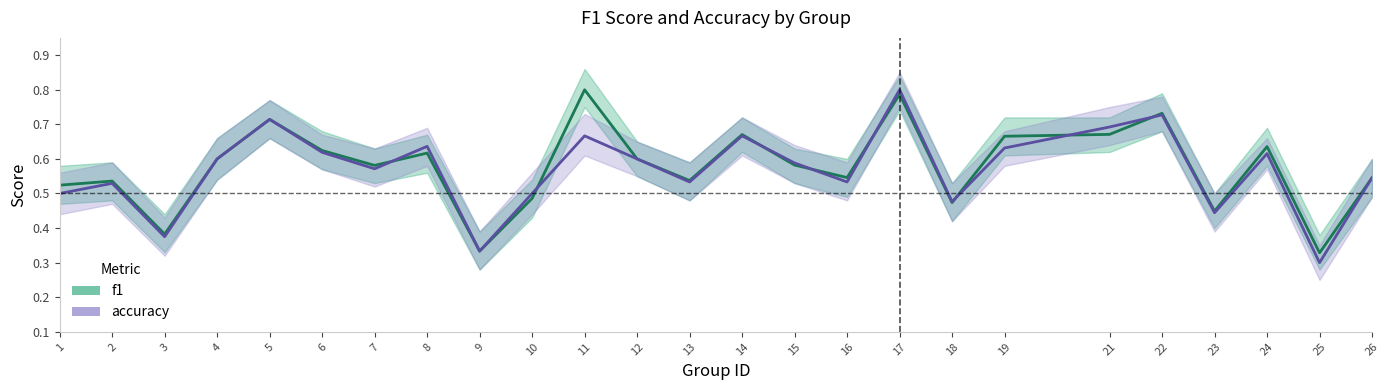

True or false: f1 has more than 2 interior local peaks.

True